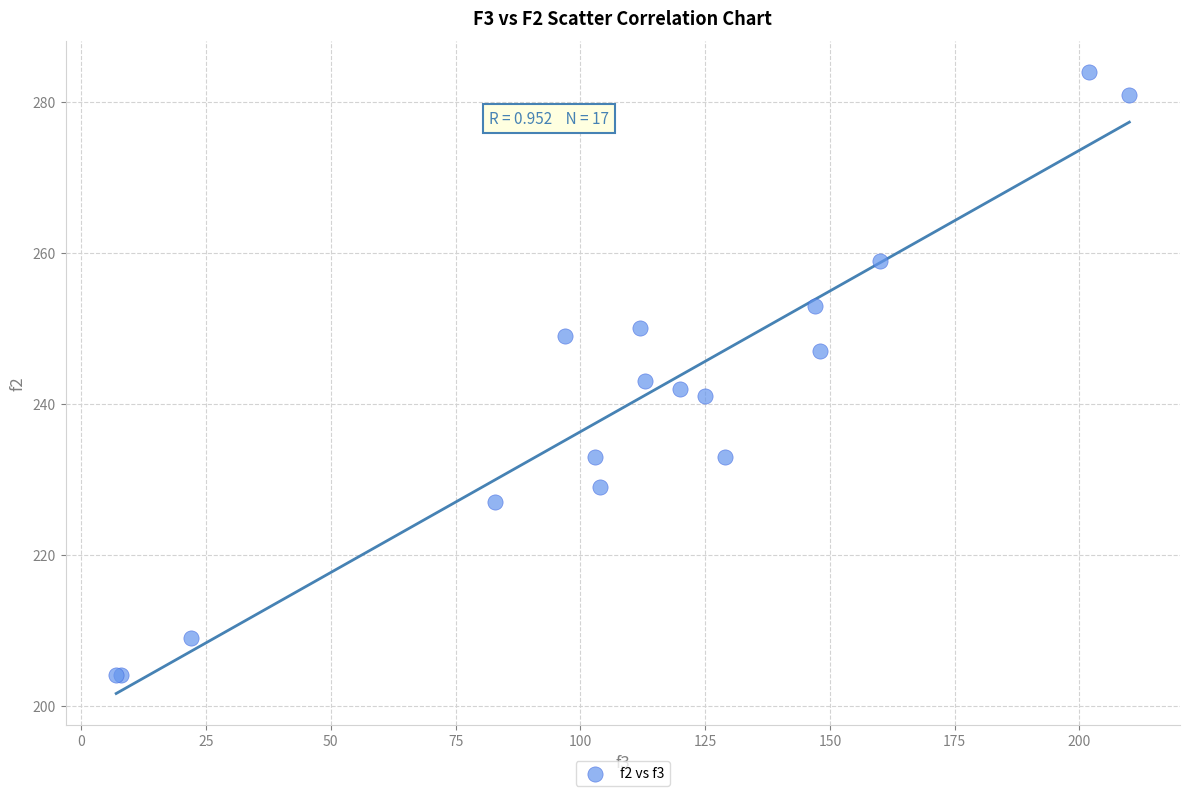

What Y value in the scatter plot is closest to 244?

243